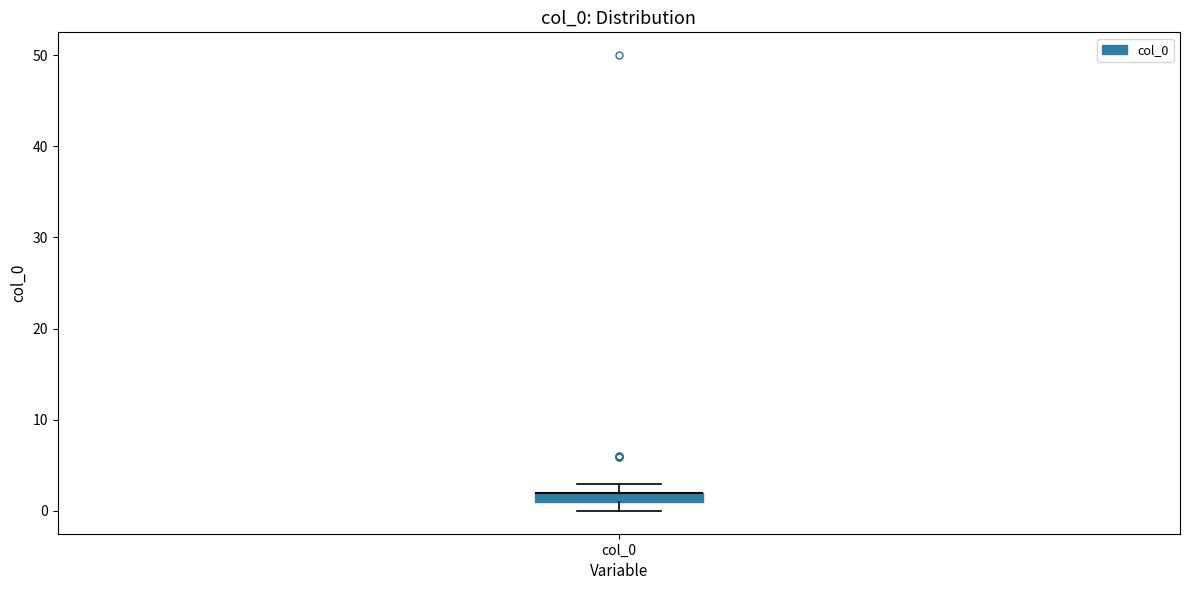

Where is the upper edge of the box for col_0 on the y-axis? The values are not printed on the chart, so give them approximately, as read against the axis.

2